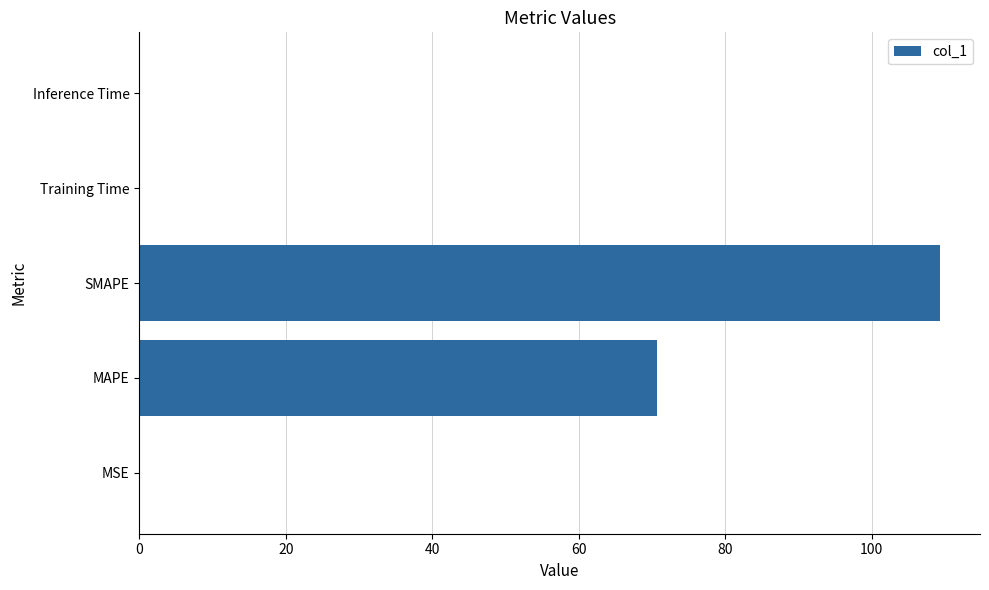

What is the average value?

36.0